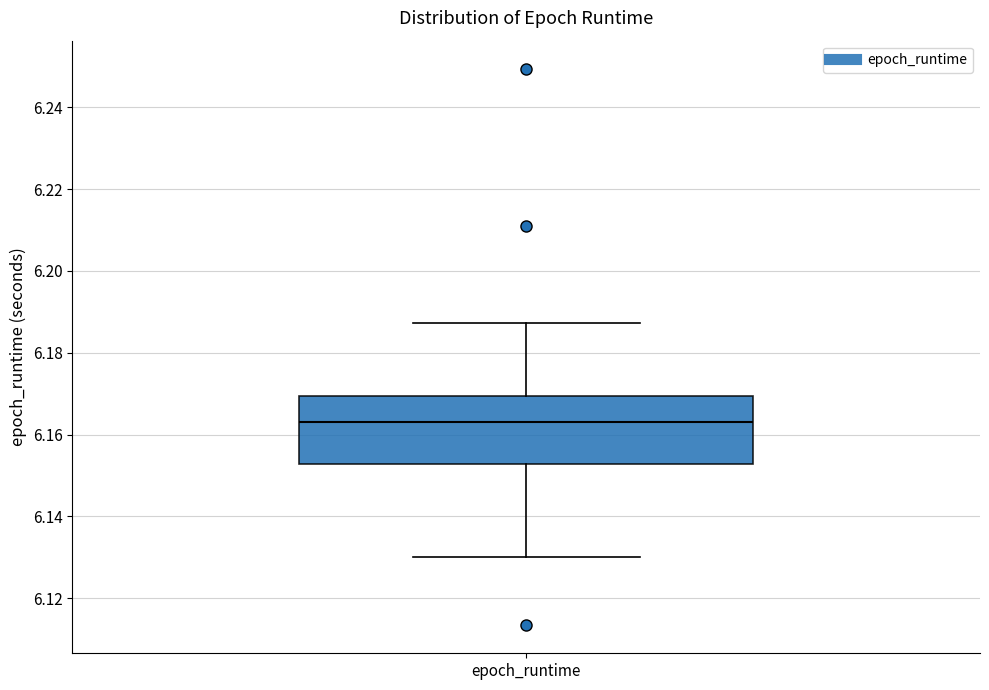

Read this box plot against the y-axis: the position of the median line, the range covered by the box, and the ends of both whiskers. The values are not printed on the chart, so give them approximately, as read against the axis.

median 6.164, box 6.152 to 6.170, whiskers 6.130 to 6.188